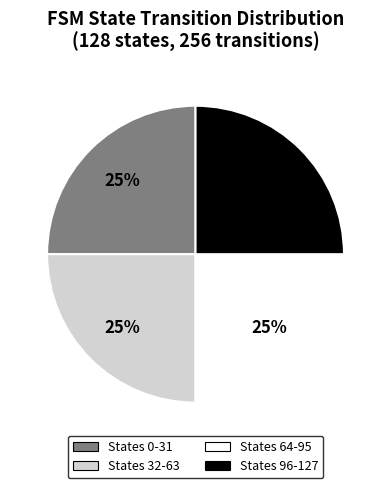

Is there a majority slice in this chart?

No